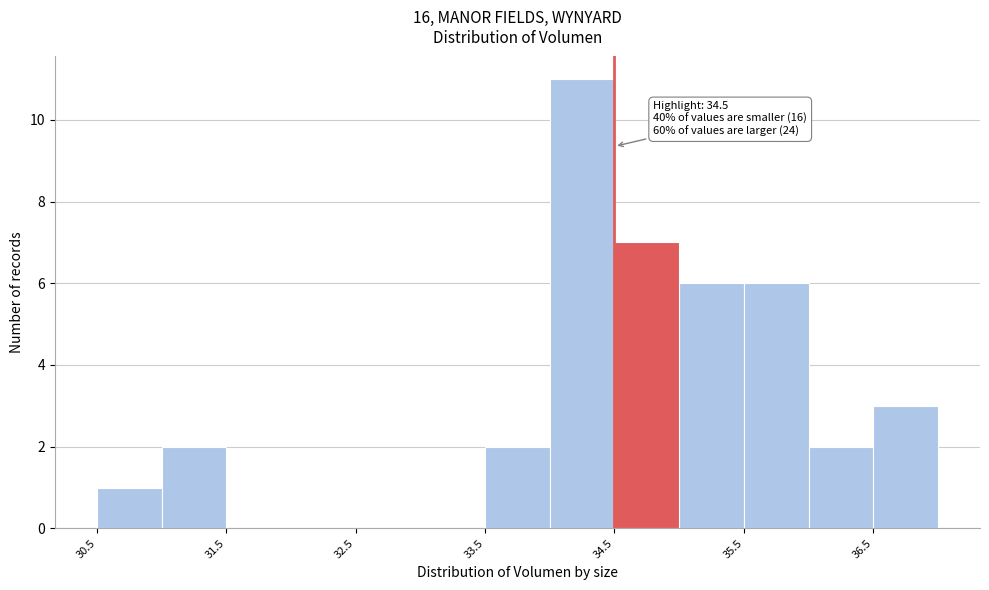

Which range on the x-axis has the tallest bar?

34.0 to 34.5